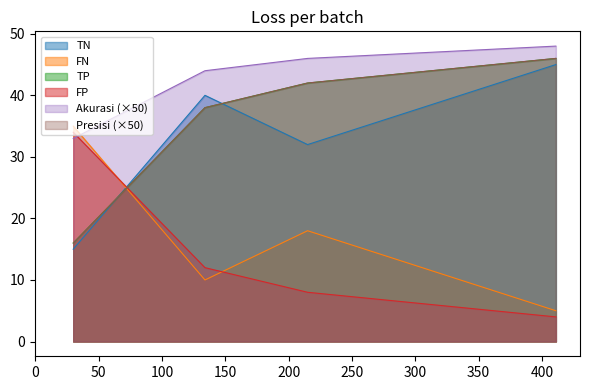

What is the average value of the FP series?

14